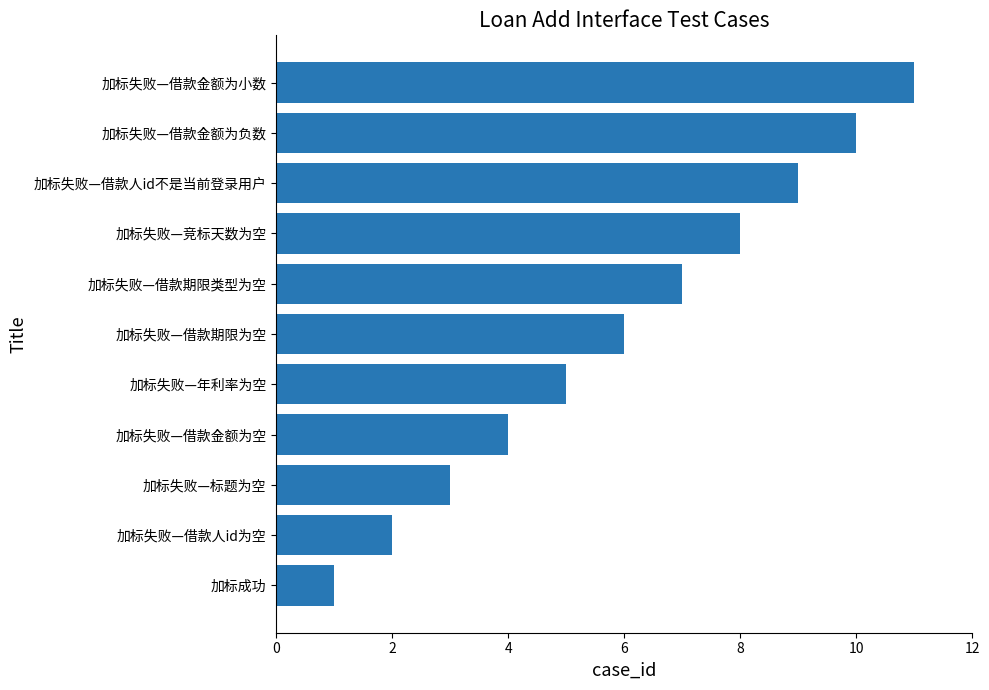

Which has a higher value, 加标失败—借款金额为小数 or 加标失败—标题为空?

加标失败—借款金额为小数